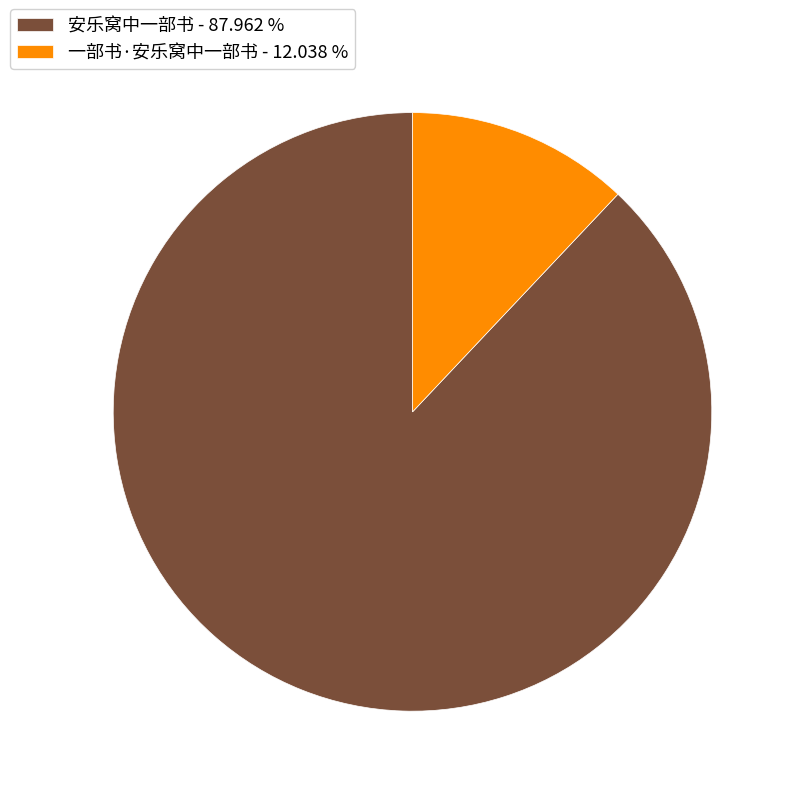

Between 一部书·安乐窝中一部书 - 12.038 % and 安乐窝中一部书 - 87.962 %, which is larger?

安乐窝中一部书 - 87.962 %